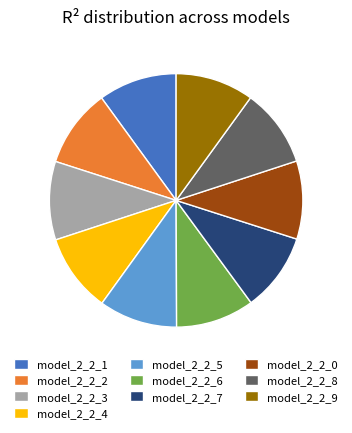

Is model_2_2_6 the majority of the pie?

No